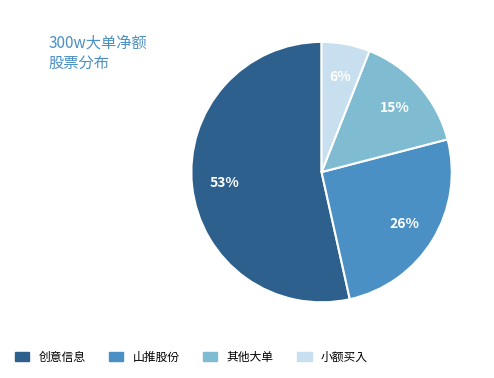

How many slices are in this pie chart?

4